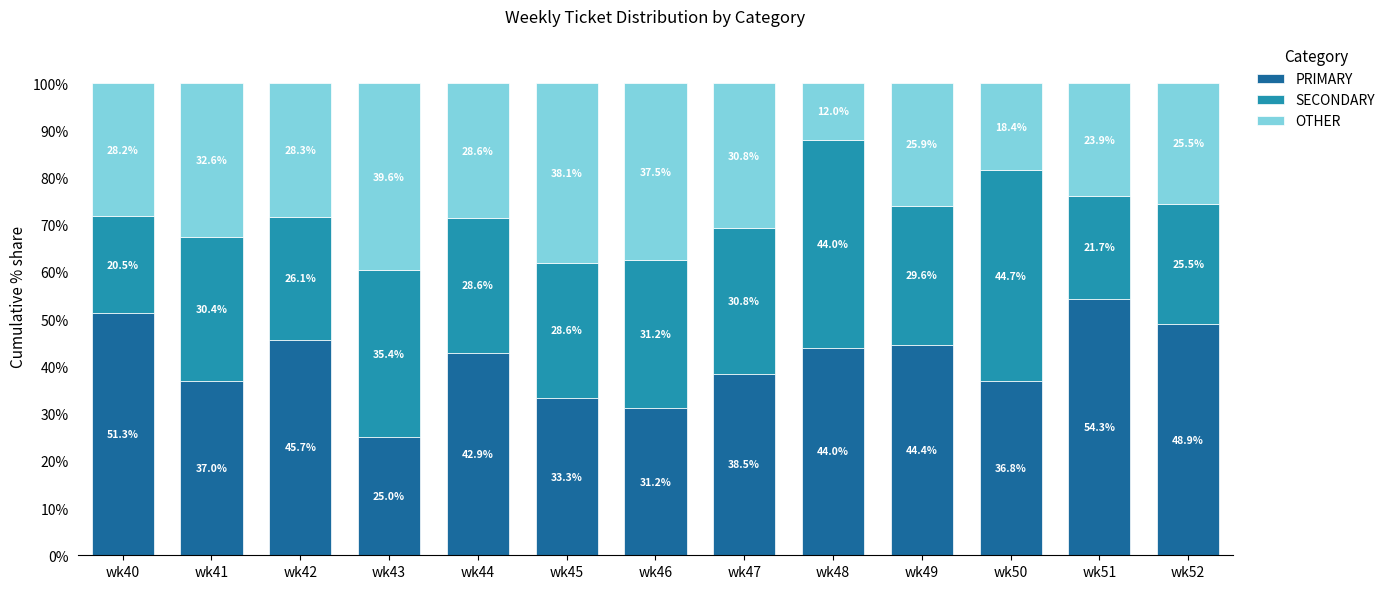

Where is PRIMARY nearest to the value 39?

wk47